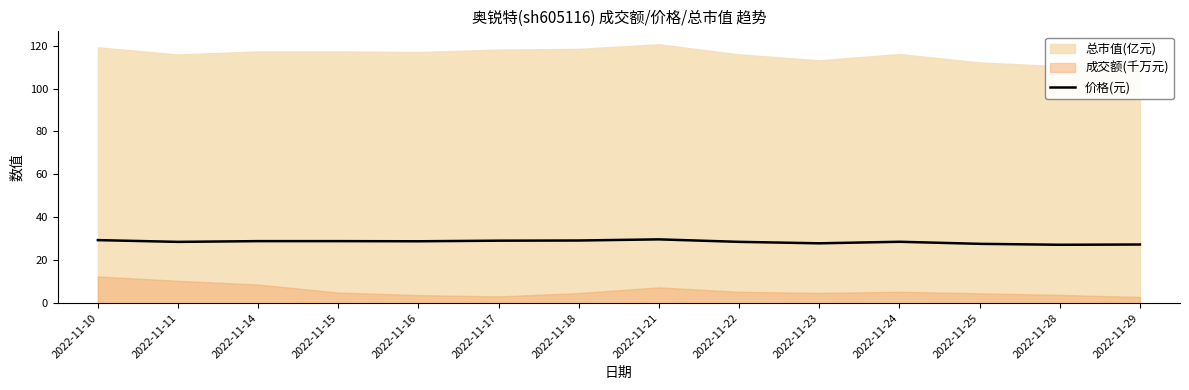

The value at 2022-11-29 is 27.3. True or false?

True